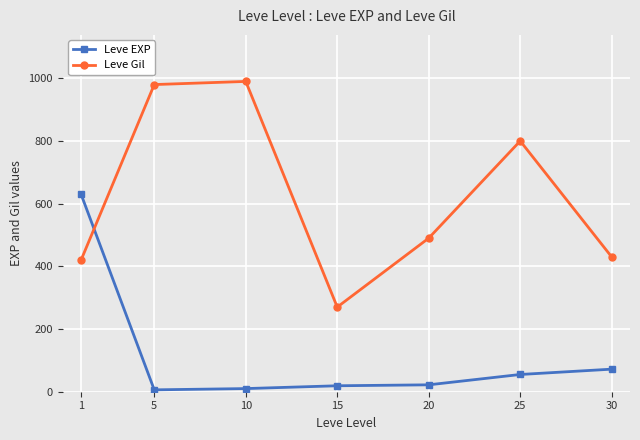

Rank the series at 25 from highest to lowest value.

Leve Gil, Leve EXP